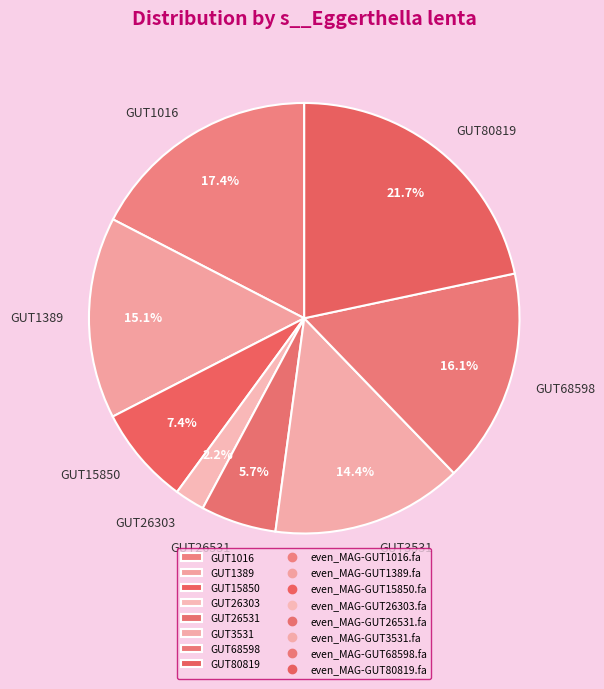

Rank the categories by value from highest to lowest.

GUT80819, GUT1016, GUT68598, GUT1389, GUT3531, GUT15850, GUT26531, GUT26303